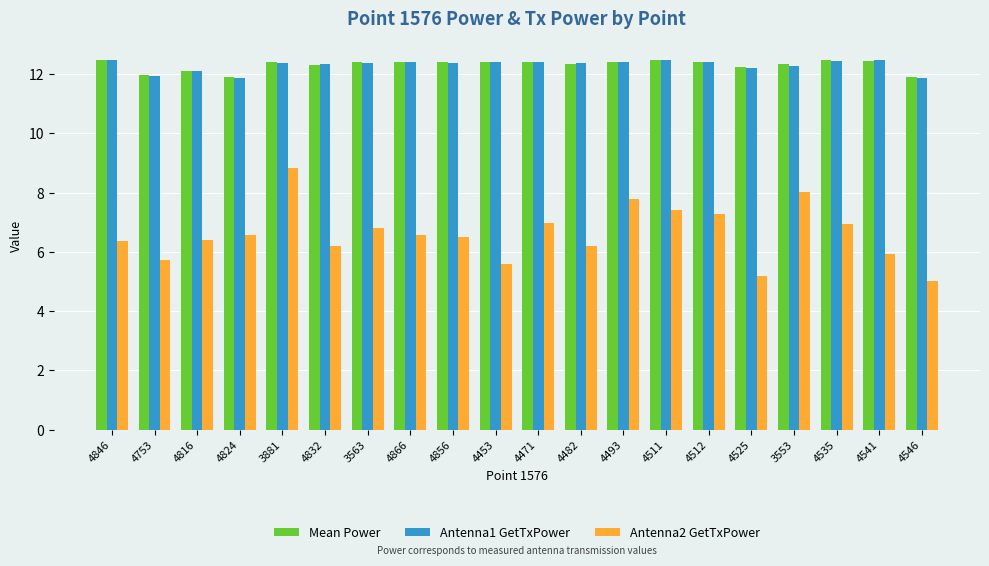

What is the highest value of the Antenna1 GetTxPower series?

12.5